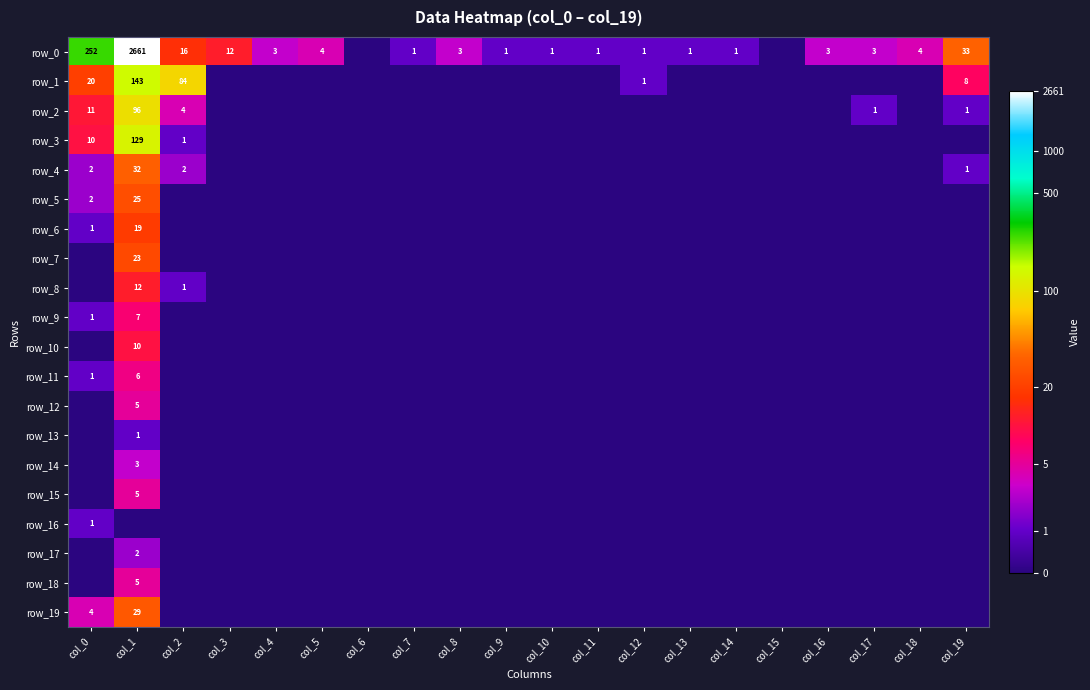

Between col_19 and col_4, which is larger?

col_19